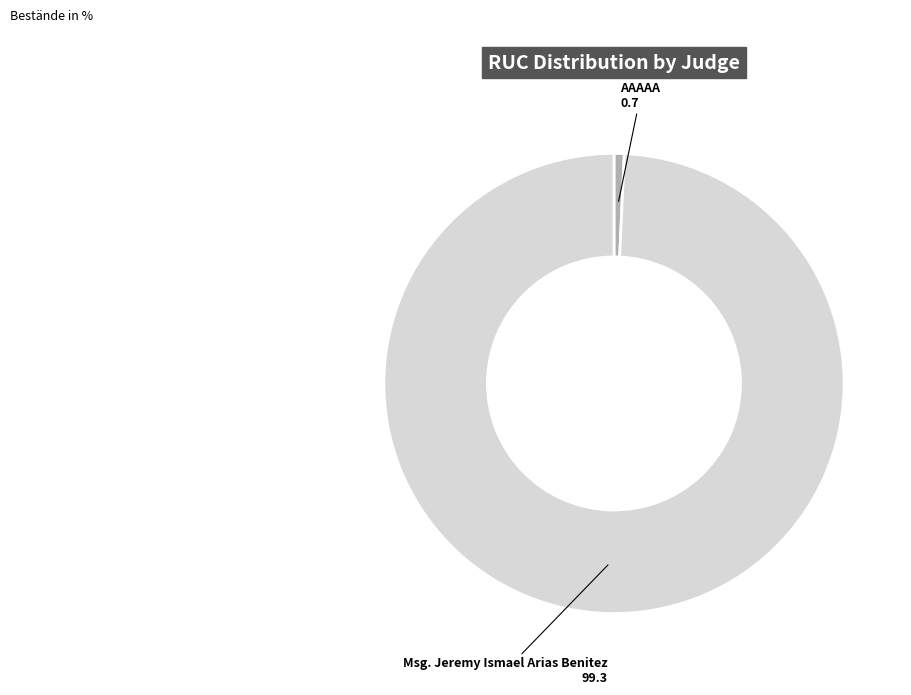

Rank the categories by value from lowest to highest.

AAAAA, Msg. Jeremy Ismael Arias Benitez